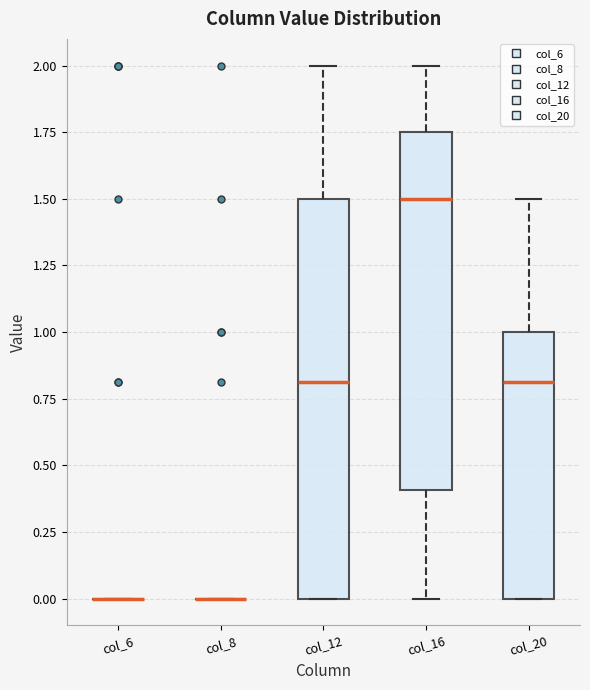

Which box is the tallest, from its lower edge to its upper edge?

col_12